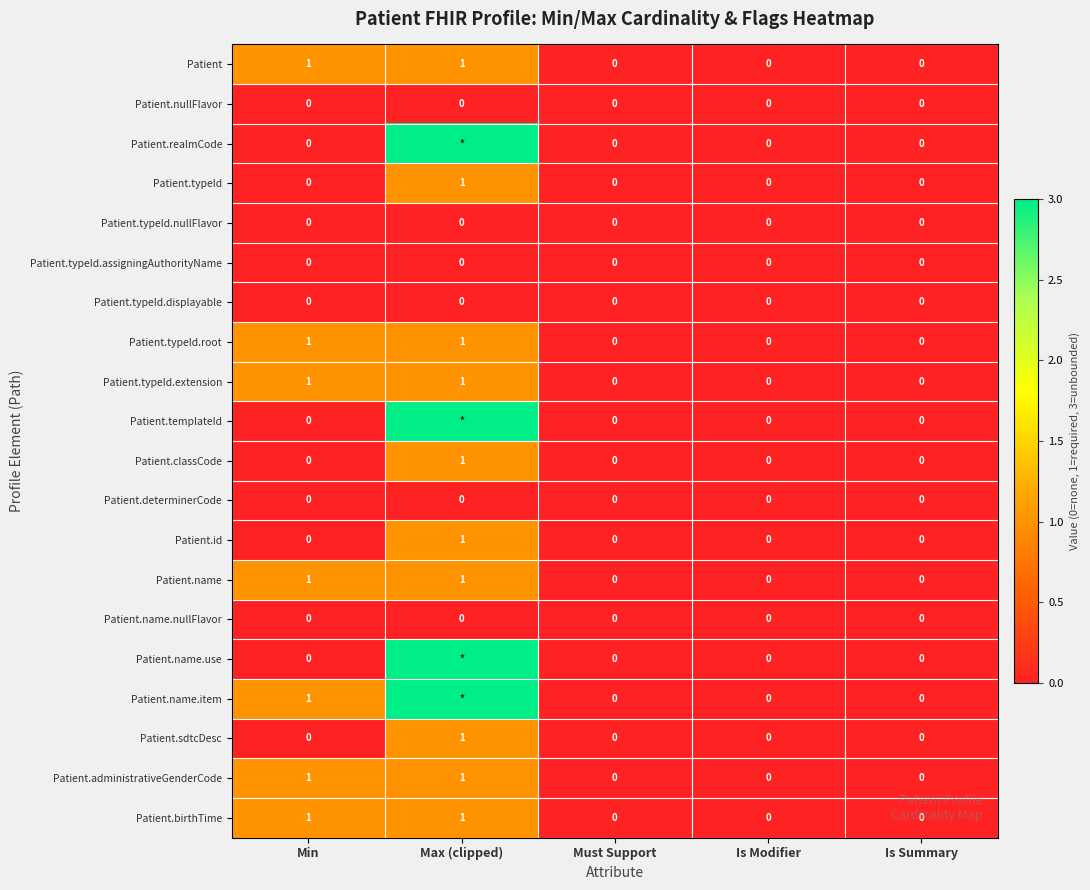

Which category has the highest value in the Patient.sdtcDesc series?

Max (clipped)